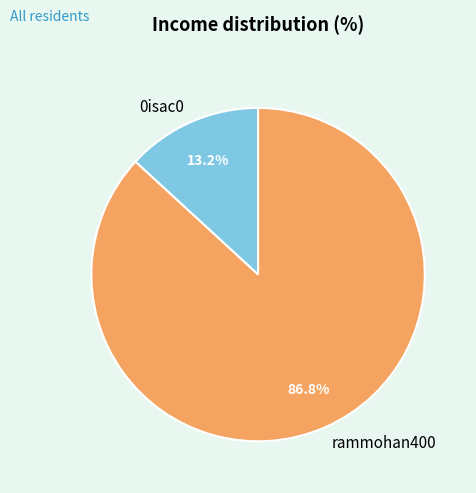

Is rammohan400 the majority of the pie?

Yes